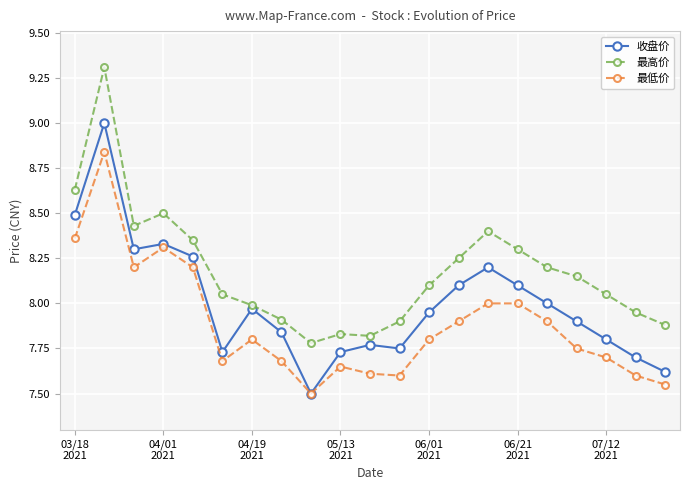

List the series in order of their peak value, highest first.

最高价, 收盘价, 最低价